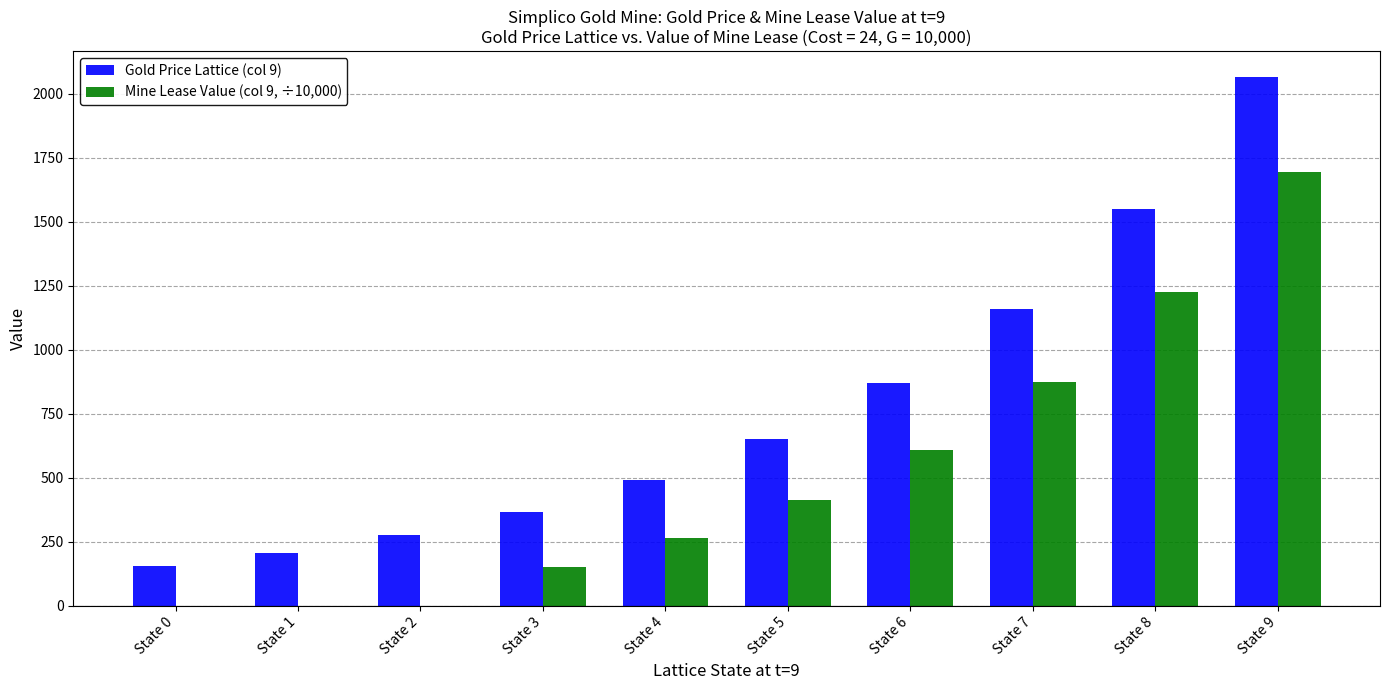

Between State 2 and State 3, which series saw the biggest shift?

Mine Lease Value (col 9, ÷10,000)